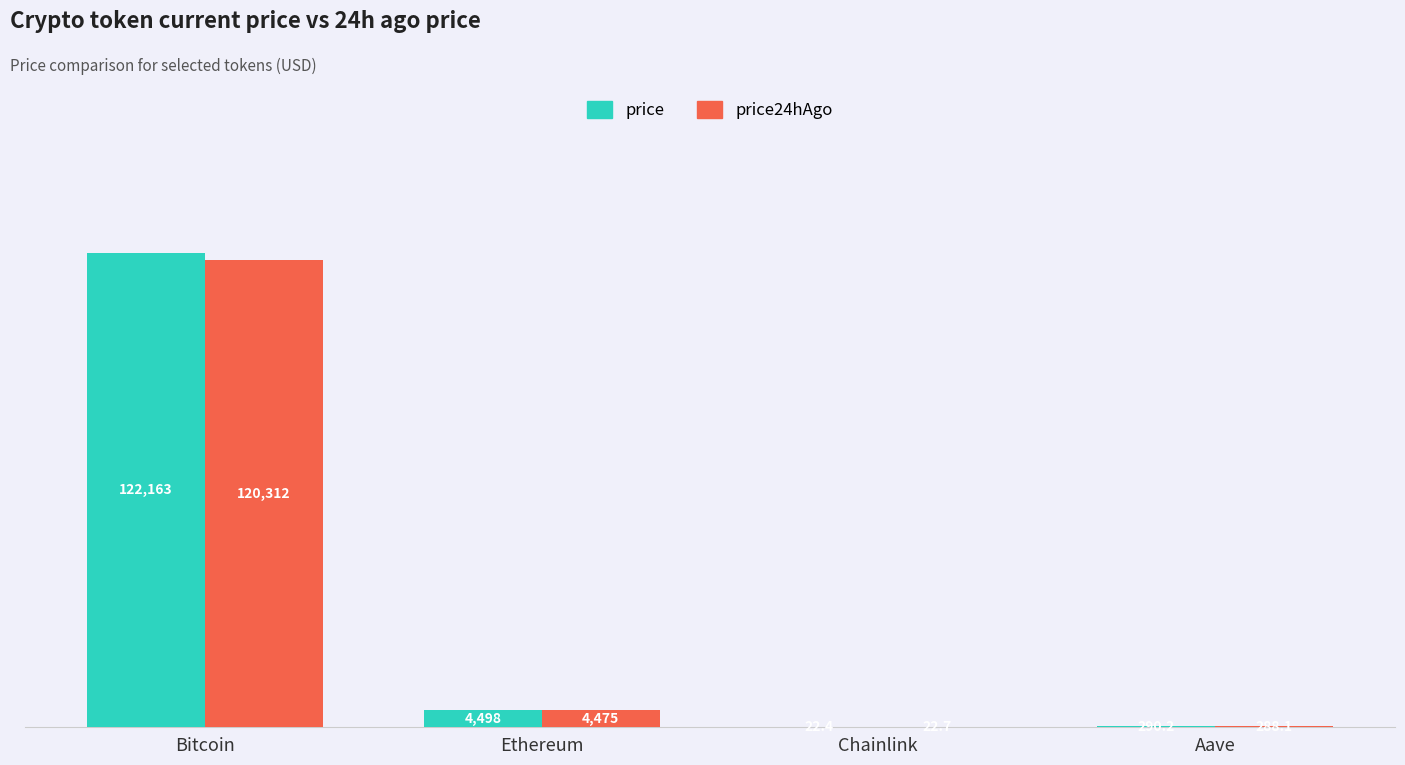

How many categories are shown in the chart?

4